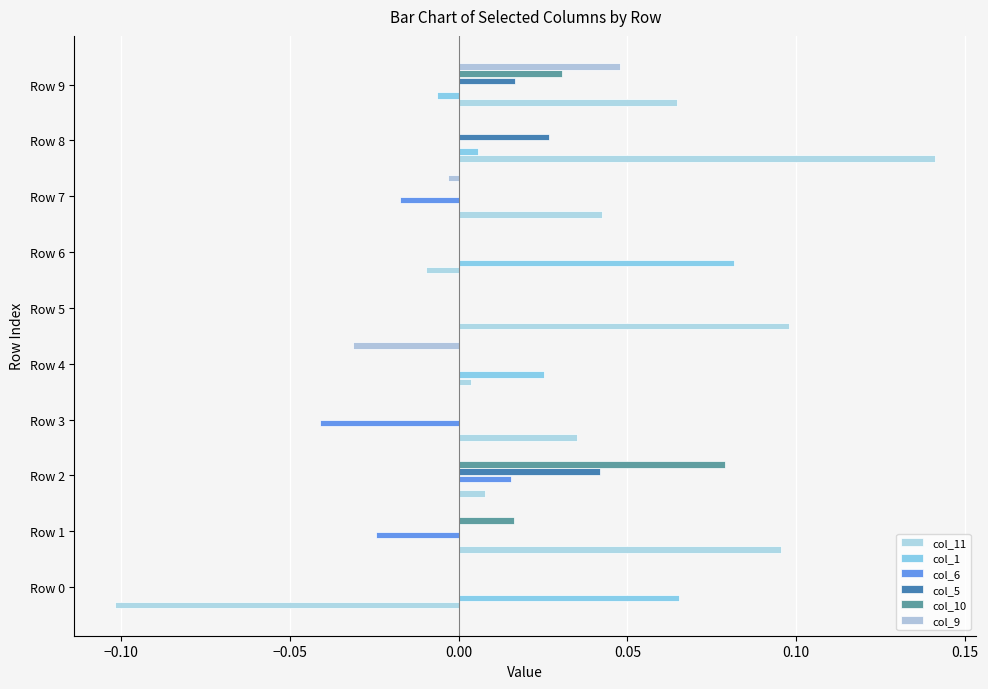

How many series are shown in this chart?

6